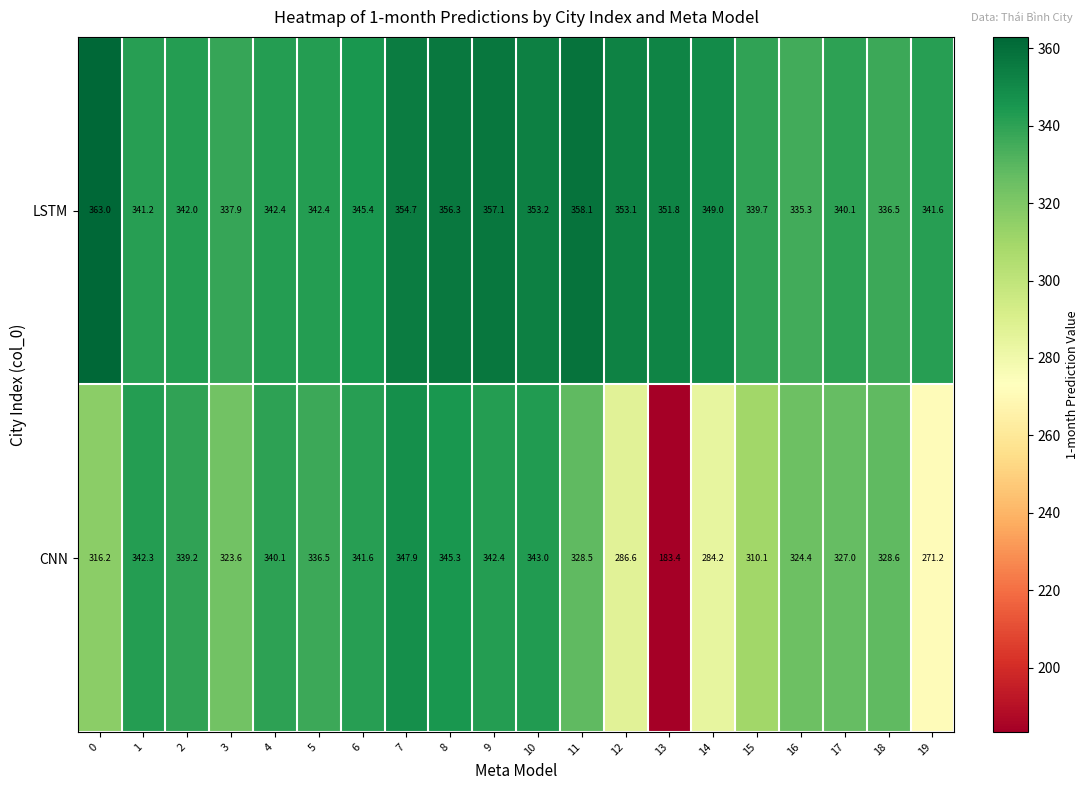

What is the approximate value of LSTM at 19?

341.6